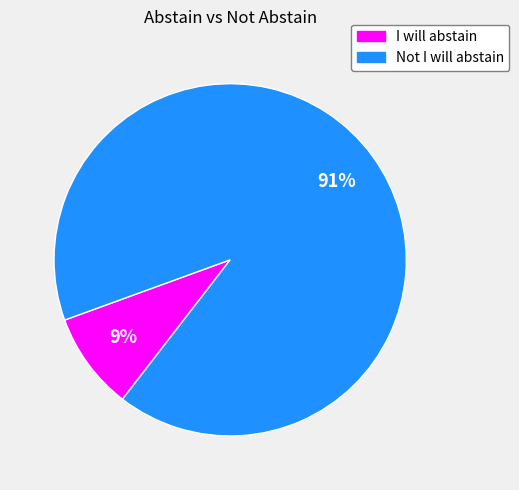

How many segments does this pie chart have?

2